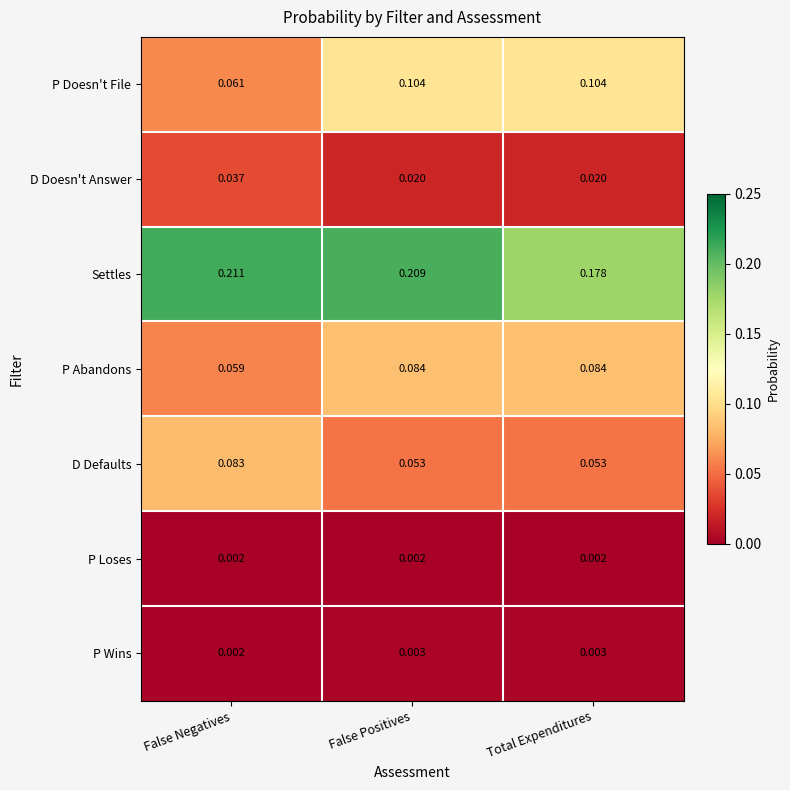

Between False Negatives and Total Expenditures, which series saw the biggest shift?

P Doesn't File